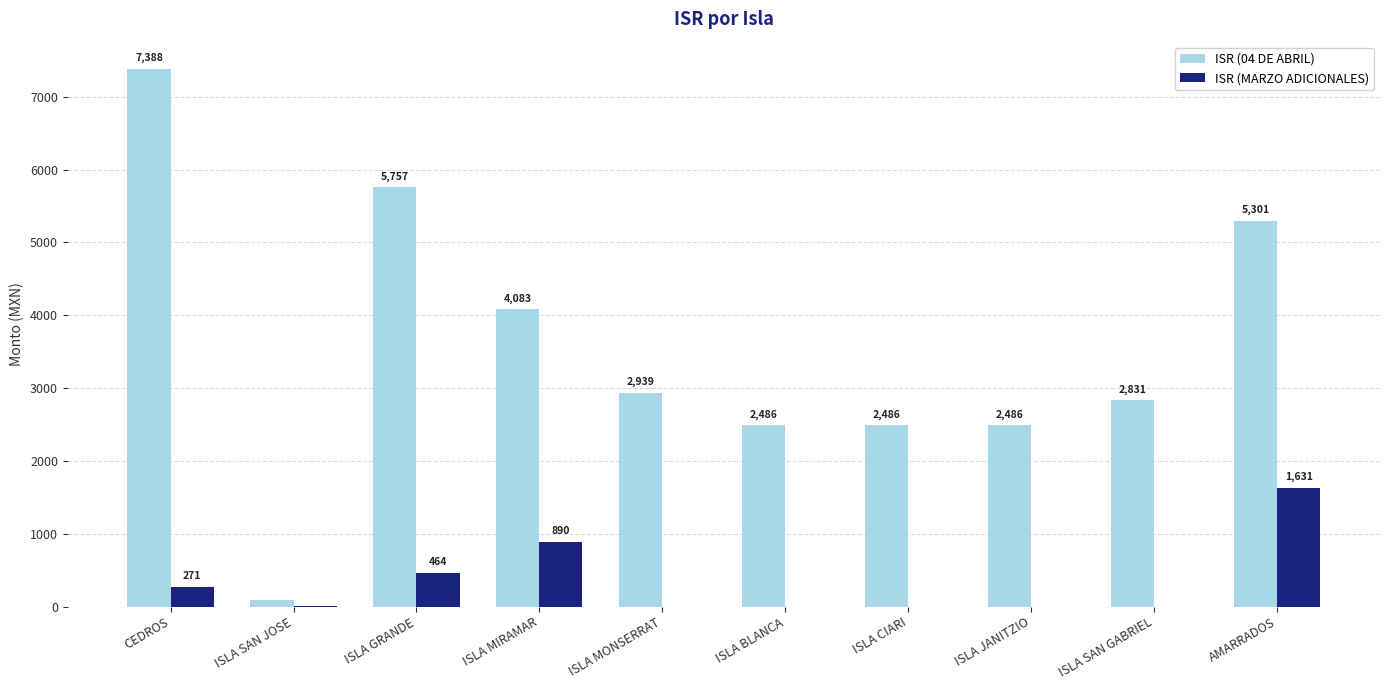

Which series changed the most between CEDROS and ISLA MIRAMAR?

ISR (04 DE ABRIL)